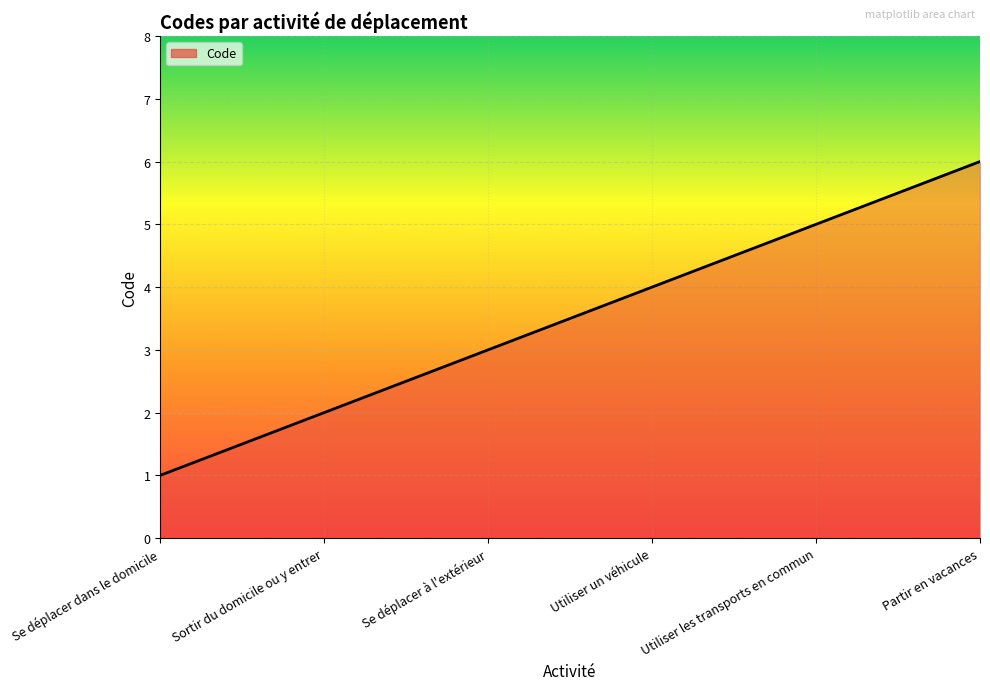

Rank the categories by value from lowest to highest.

Se déplacer dans le domicile, Sortir du domicile ou y entrer, Se déplacer à l'extérieur, Utiliser un véhicule, Utiliser les transports en commun, Partir en vacances